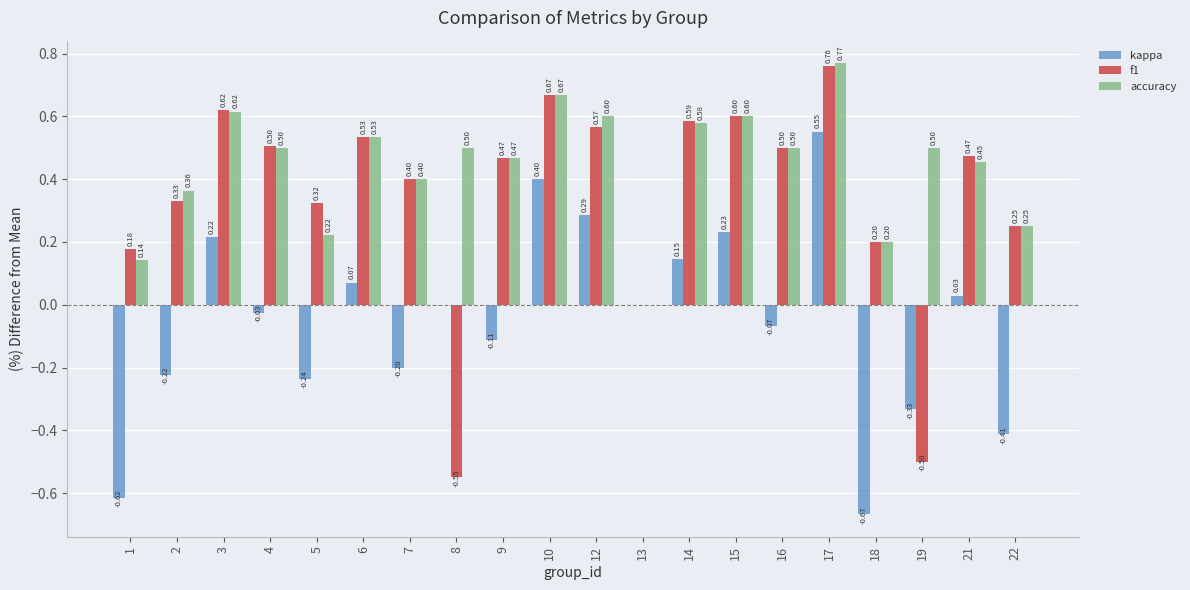

What is the total value across all series at 10?

1.7